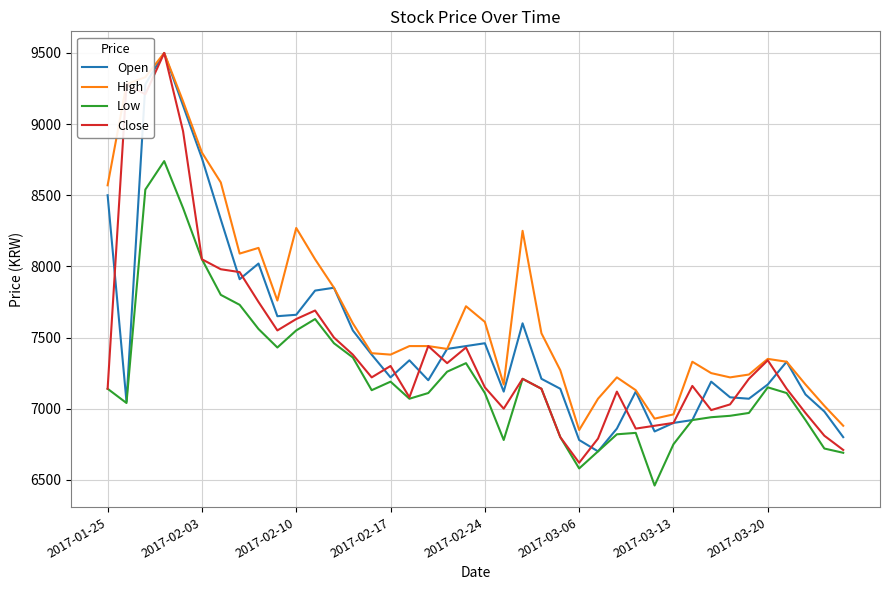

Which series has the largest total across all categories?

High